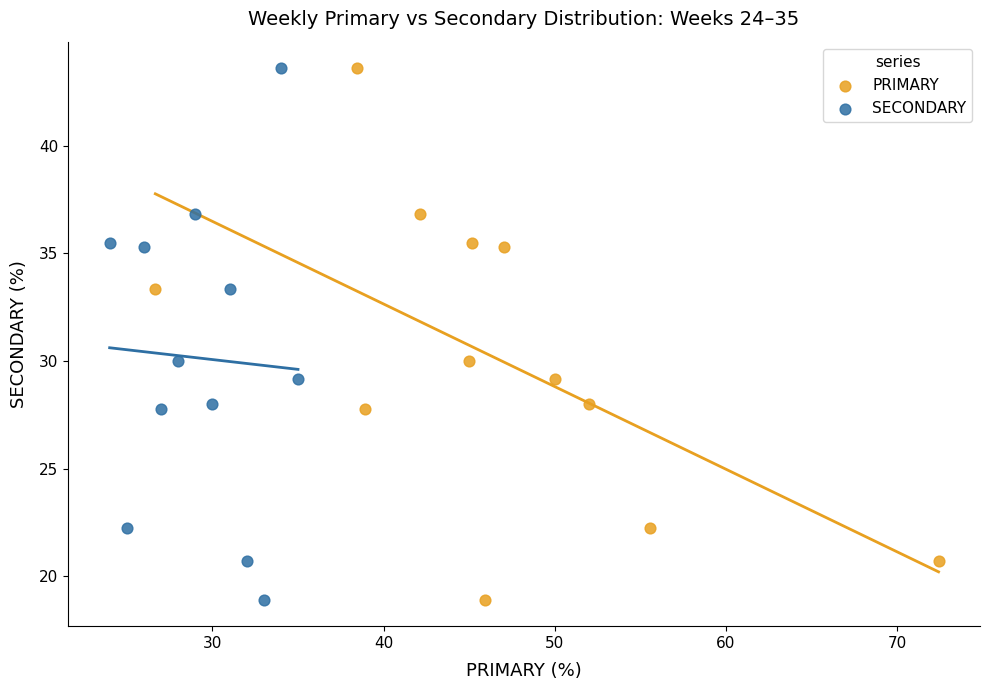

What are all the series names shown in the legend?

PRIMARY, SECONDARY